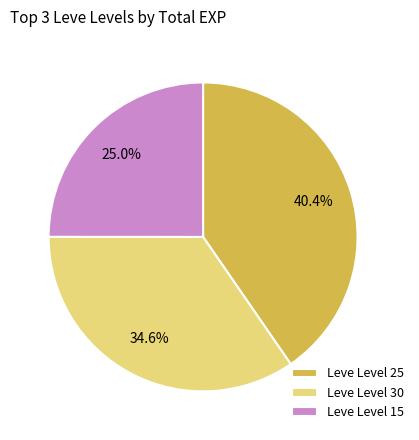

Between Leve Level 15 and Leve Level 25, which is larger?

Leve Level 25